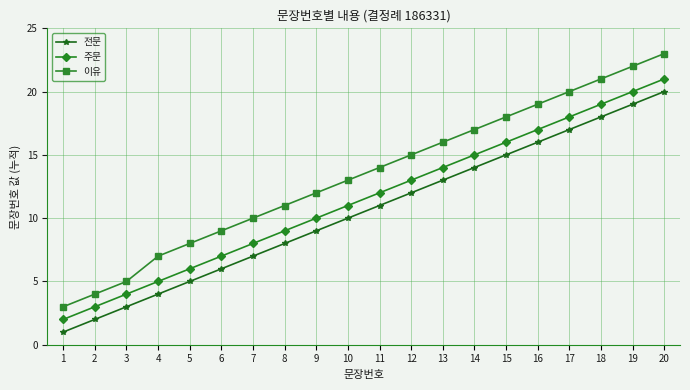

Is it true that 전문 equals 4 at 3?

False